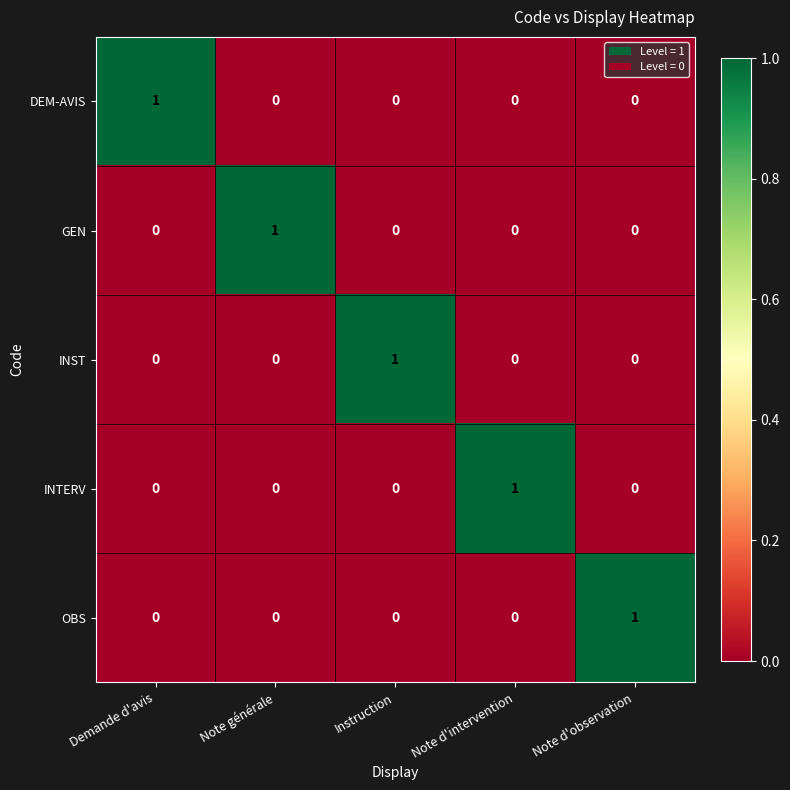

The value of GEN at Instruction is 0. True or false?

True